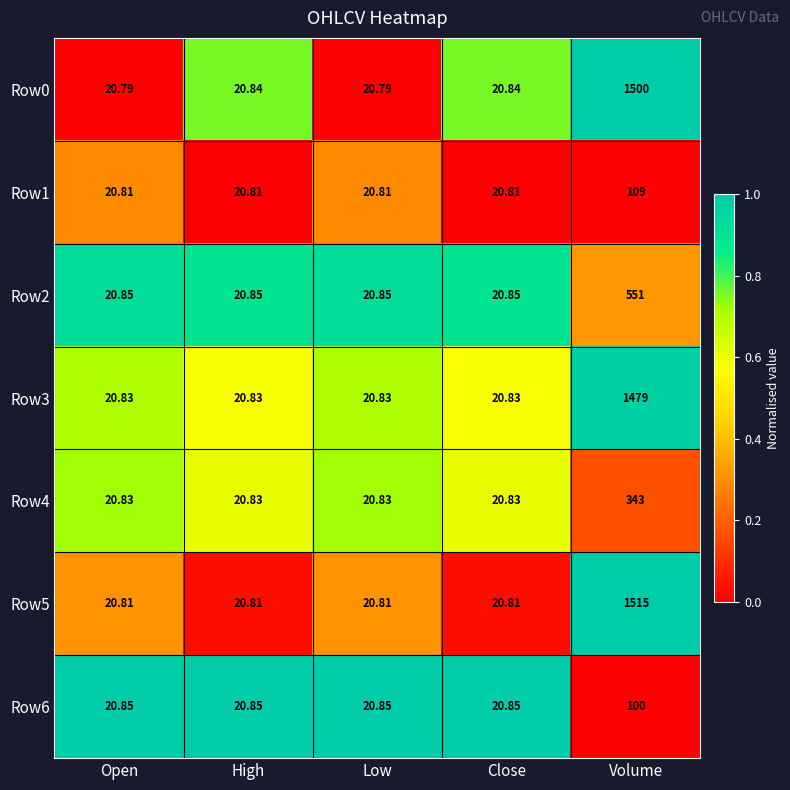

Which category has the highest value in the Row0 series?

Volume